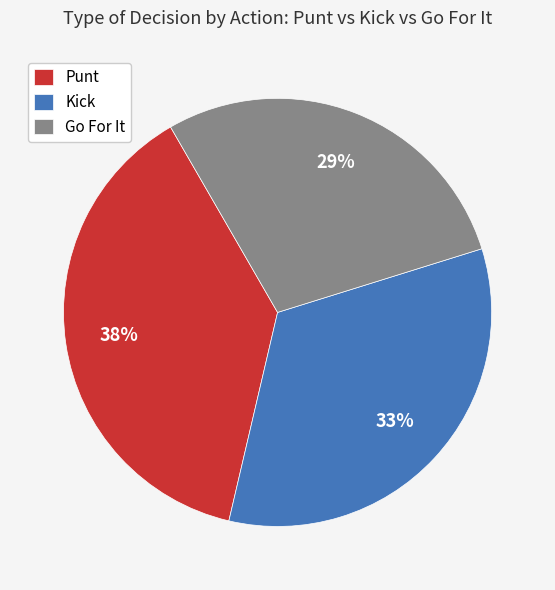

Rank the categories by value from highest to lowest.

Punt, Kick, Go For It